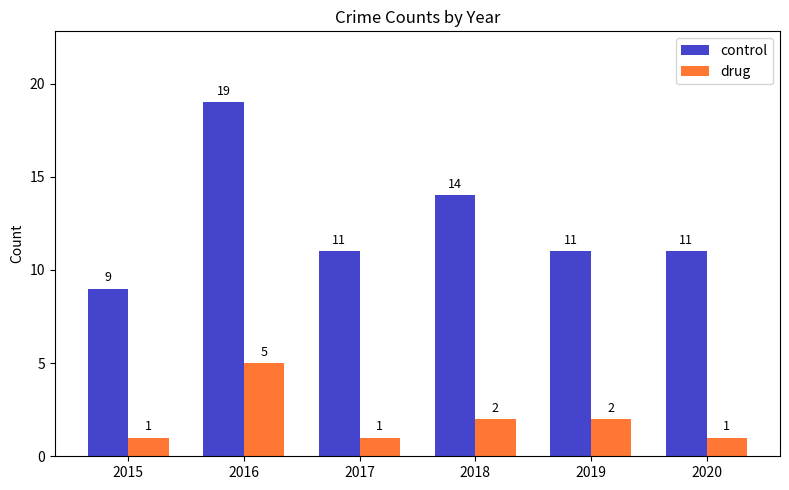

Does the chart contain any negative values?

No